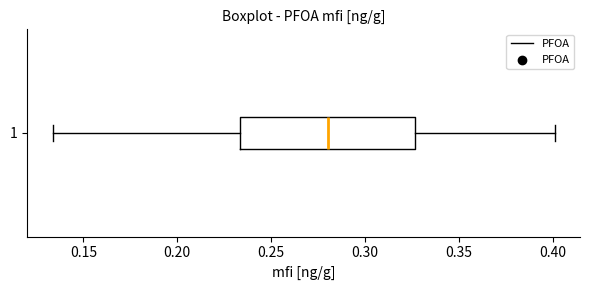

Read this box plot against the x-axis: the position of the median line, the range covered by the box, and the ends of both whiskers. The values are not printed on the chart, so give them approximately, as read against the axis.

median 0.280, box 0.235 to 0.325, whiskers 0.135 to 0.400